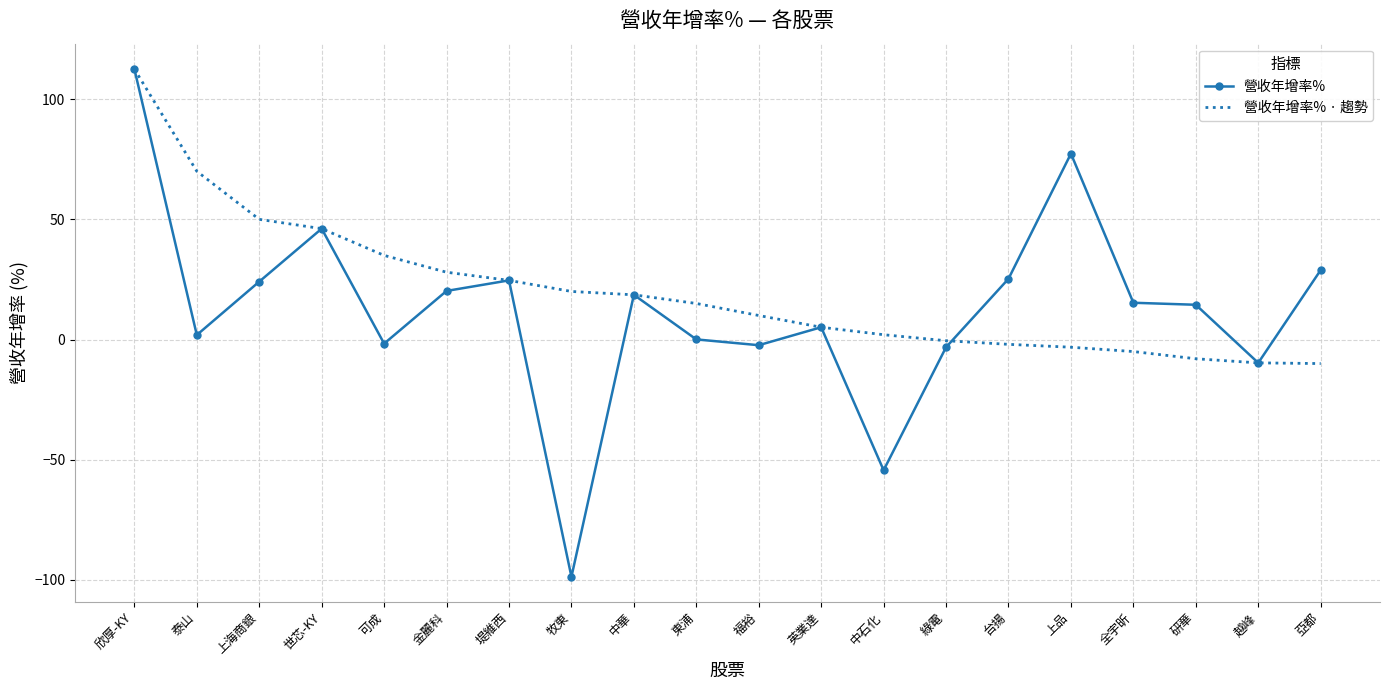

What is the minimum value shown in the chart?

-98.7